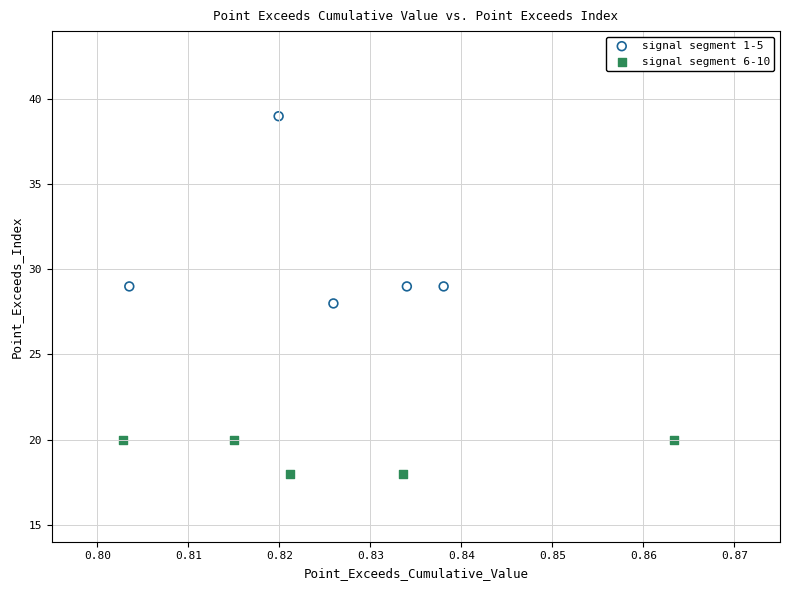

Which series reaches the maximum Y coordinate?

signal segment 1-5